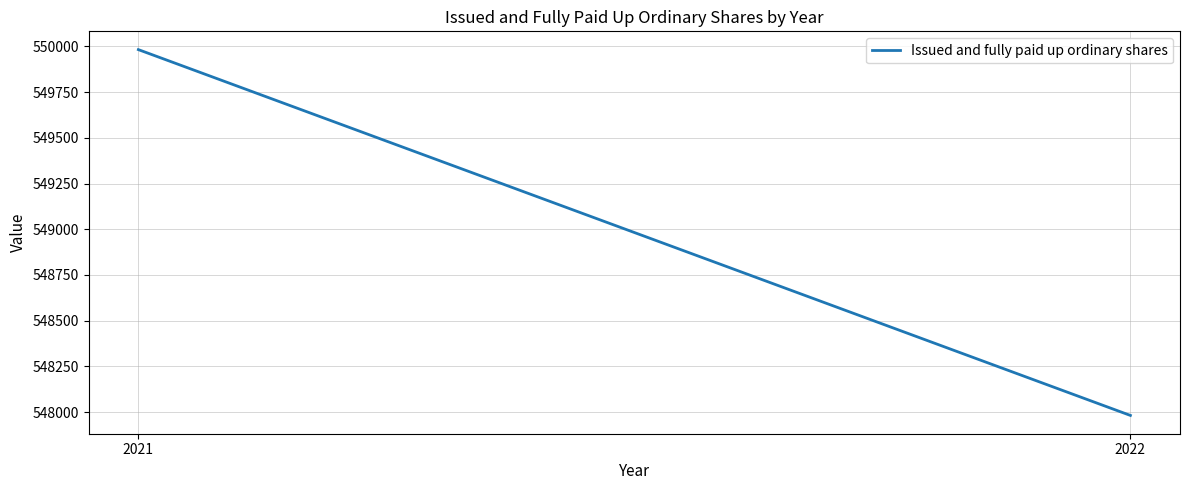

What is the value of the 2nd point from the left?

547982